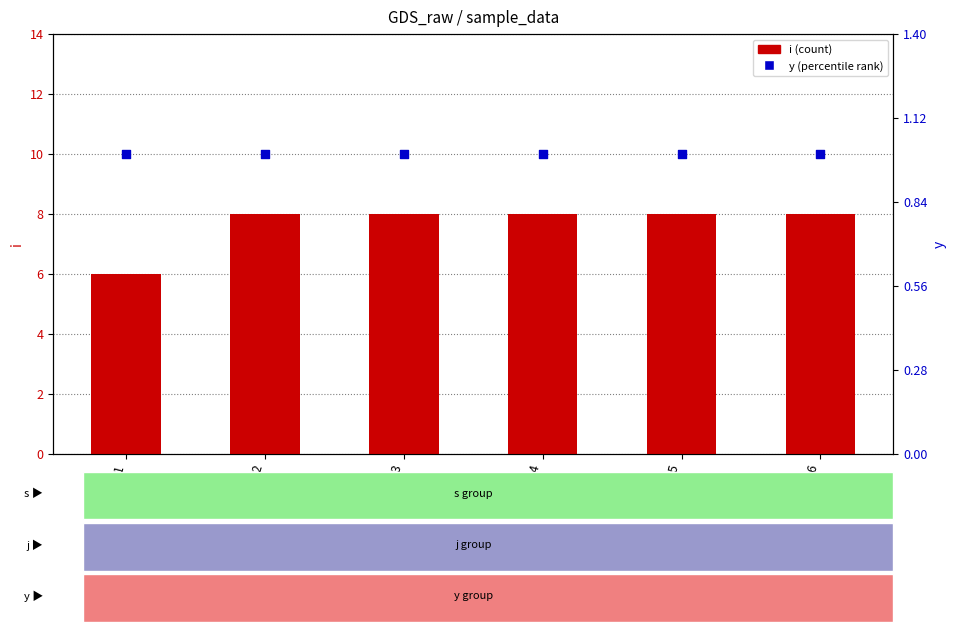

Which series contains the lowest Y value?

y (percentile rank)